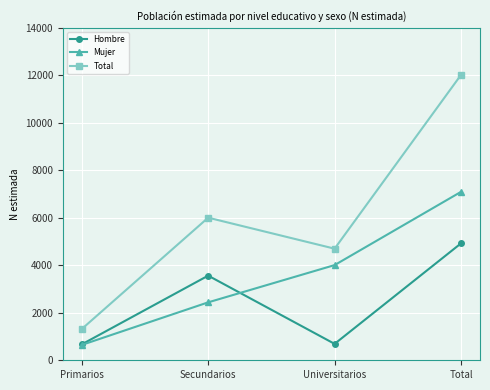

How many interior local peaks does the Total series have?

1